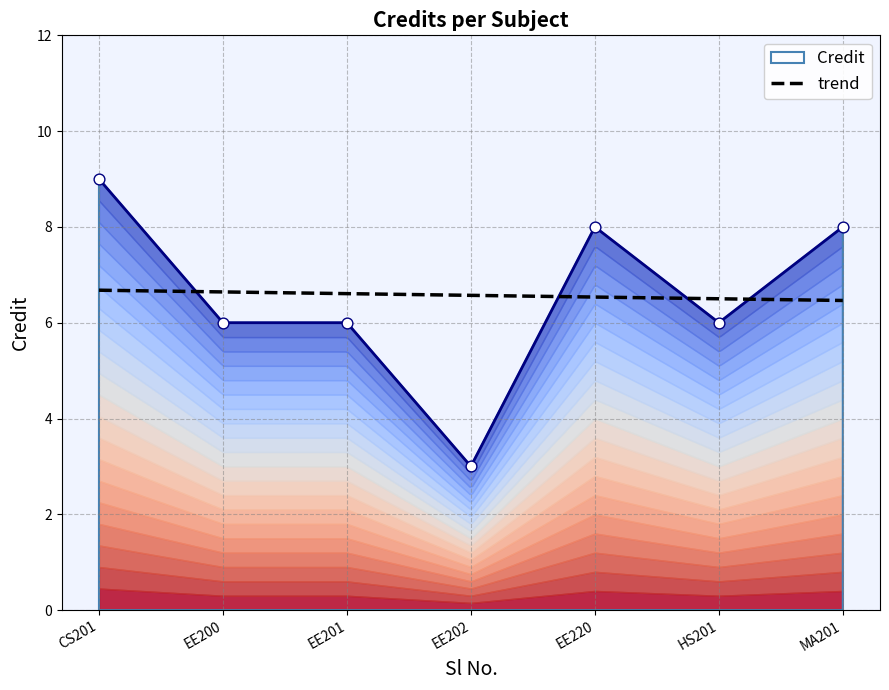

What is the lowest value of the trend series?

6.5